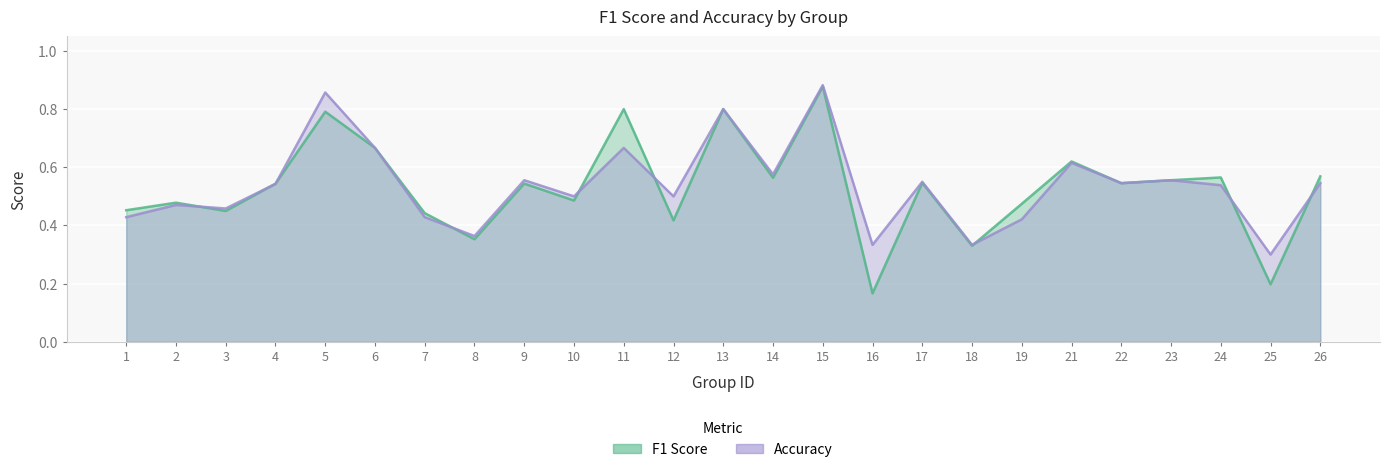

Between 9 and 13, which series saw the biggest shift?

f1